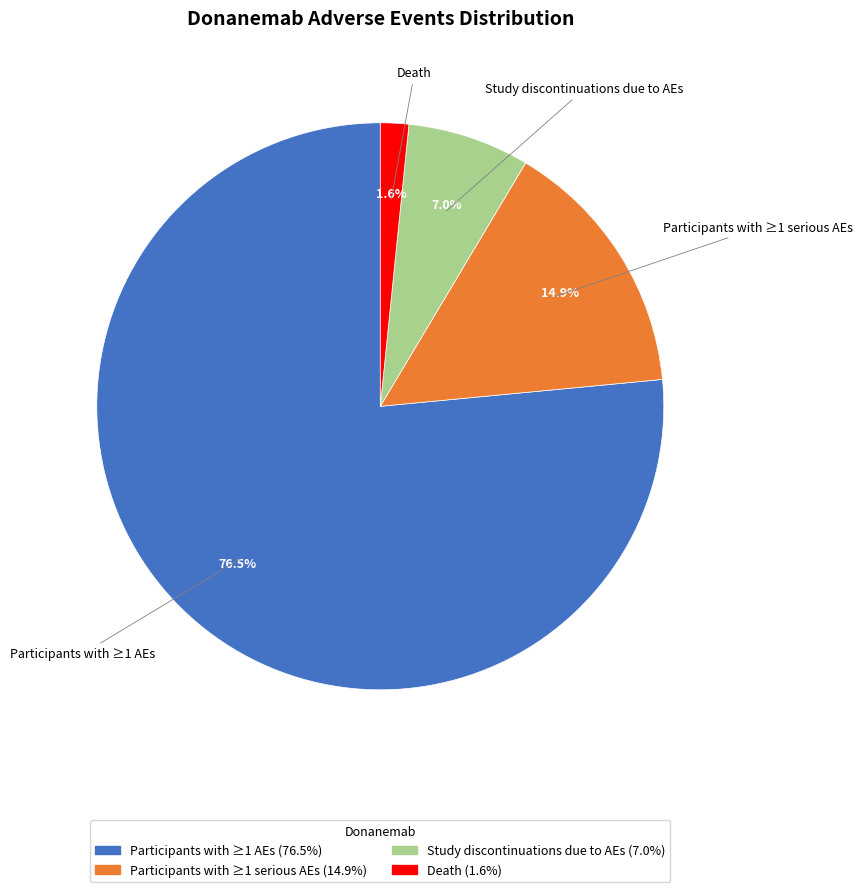

Is it true that Participants with ≥1 AEs is 90% of the pie?

False